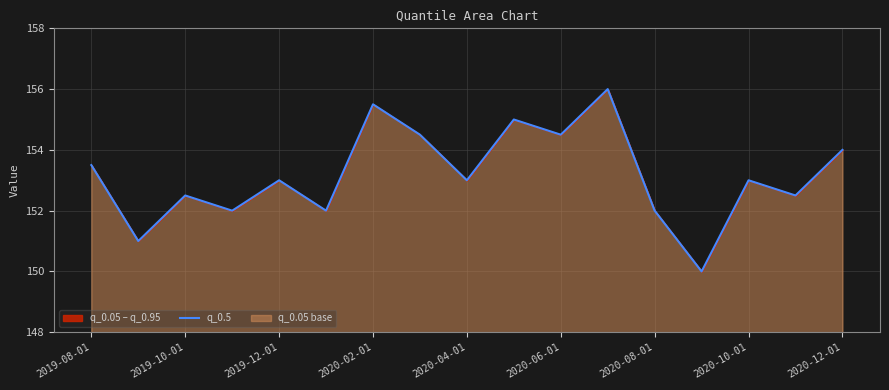

How many lines are shown in the chart?

1